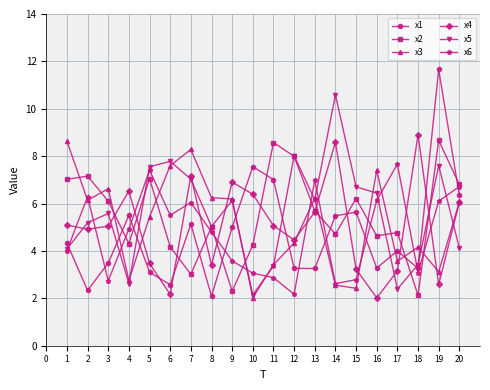

What is the maximum value shown in the chart?

11.7